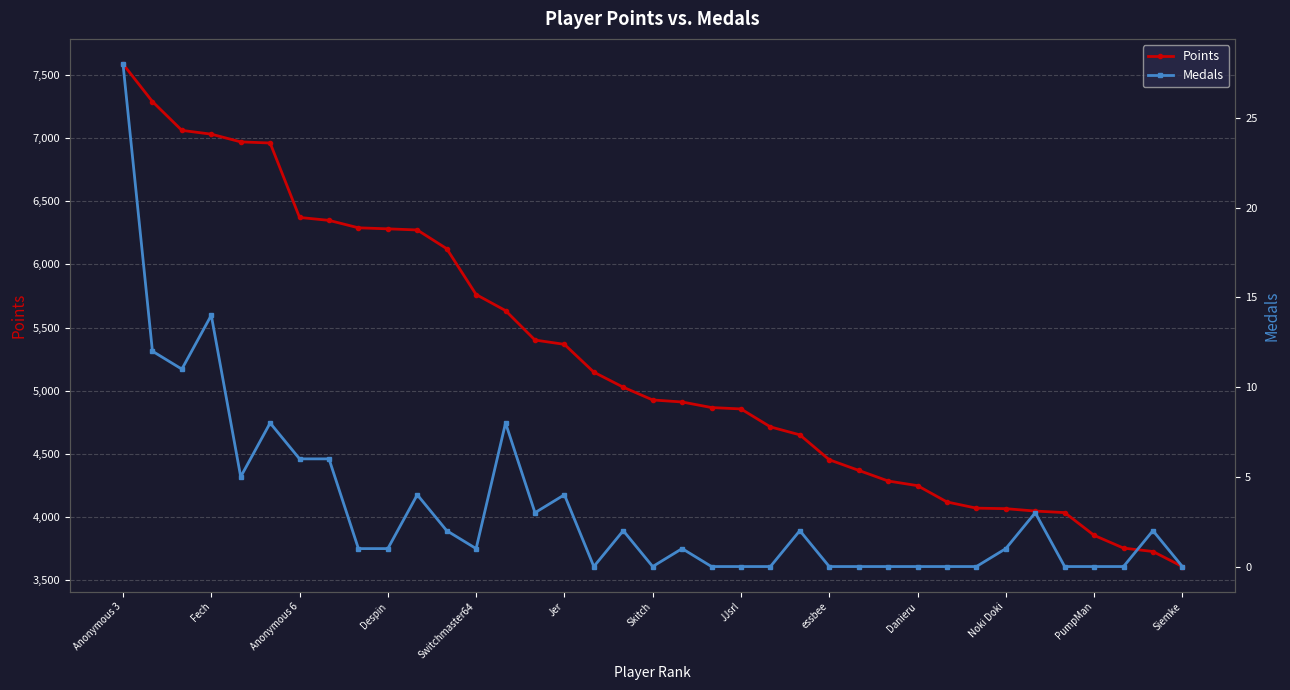

How many lines are shown in the chart?

2